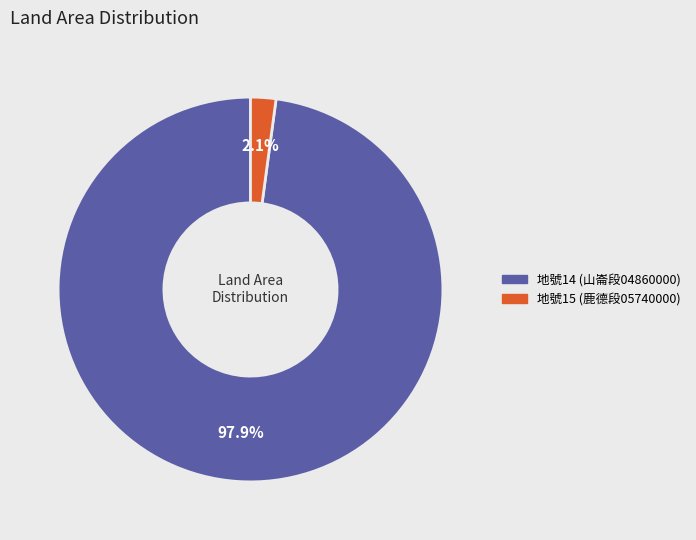

Is there any slice that represents more than half of the pie?

Yes